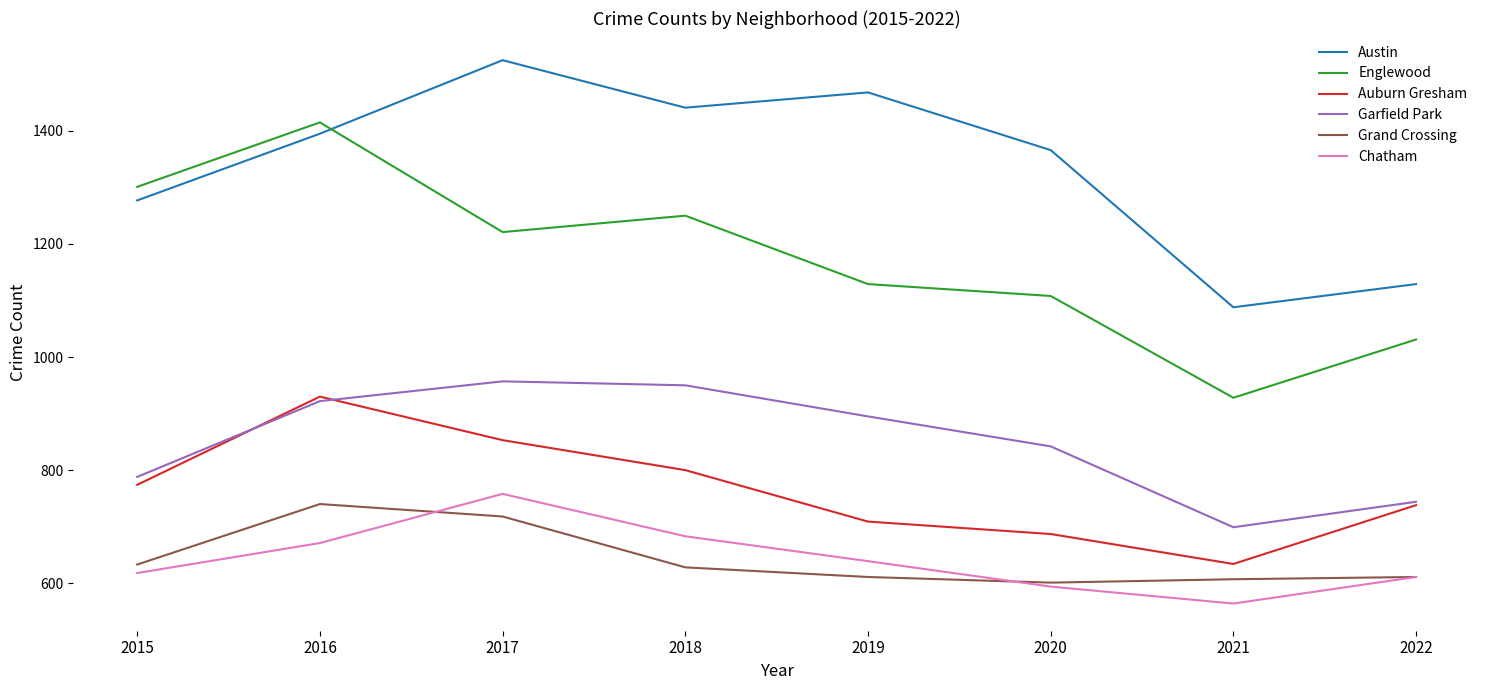

What is the spread (max minus min) of values at 2019?

857